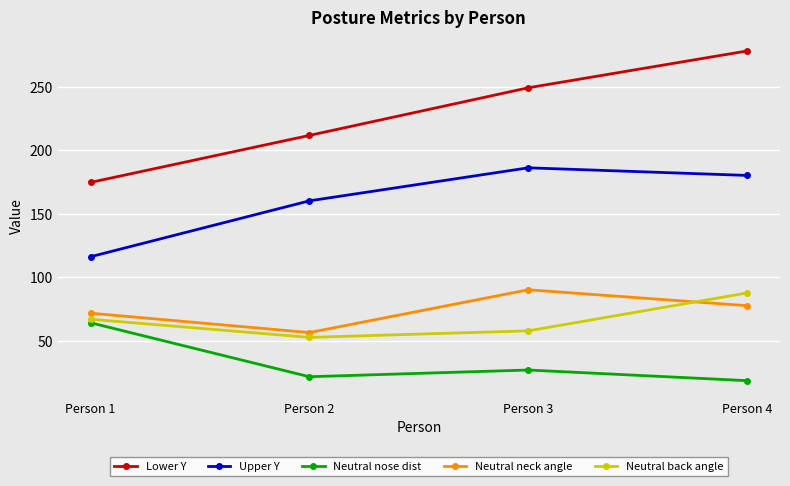

Which series has the widest spread of values?

Lower Y